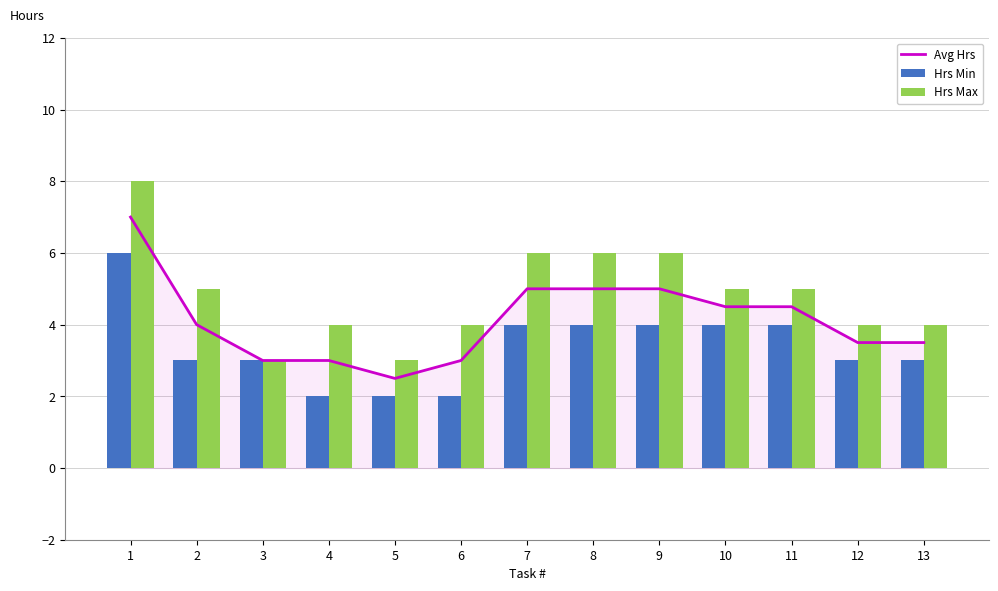

What is the difference between the maximum and minimum values in the Avg Hrs series?

4.5